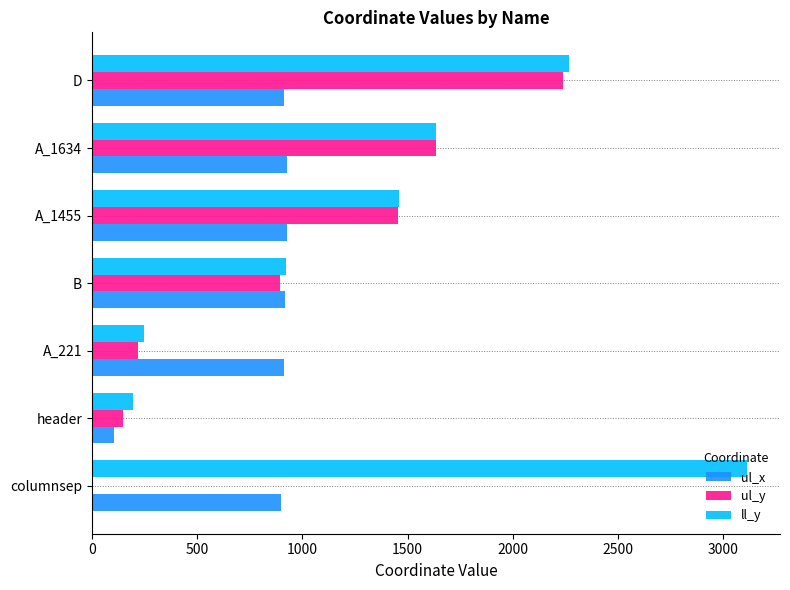

The value of ul_y at A_1634 is 751. True or false?

False